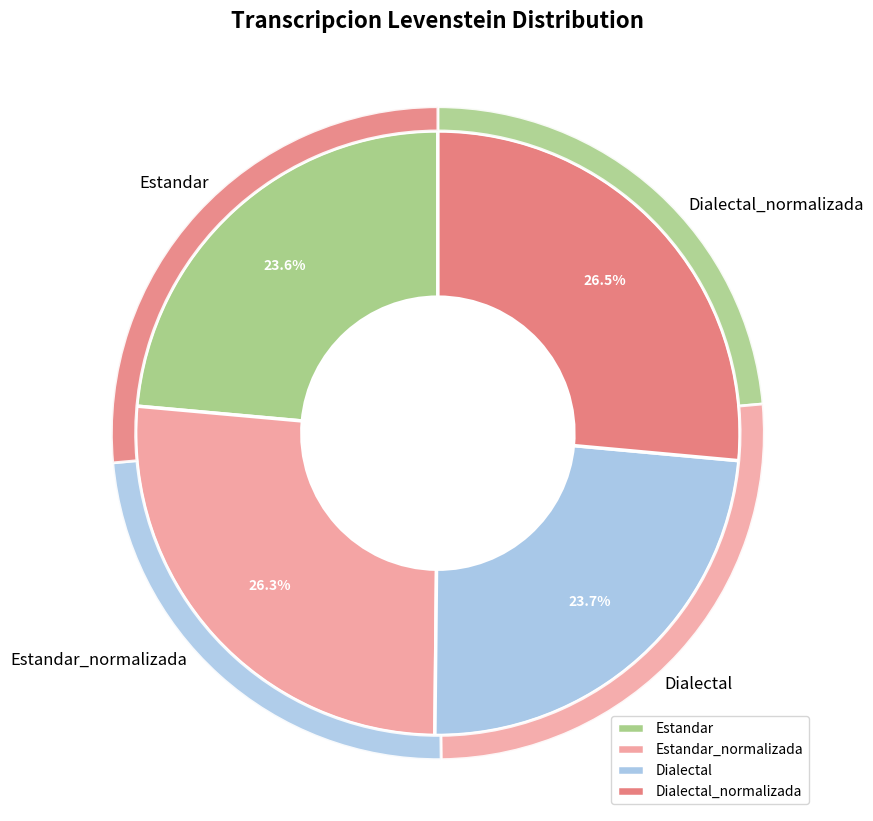

What is the ratio of the value at Dialectal_normalizada to the value at Estandar?

1.1